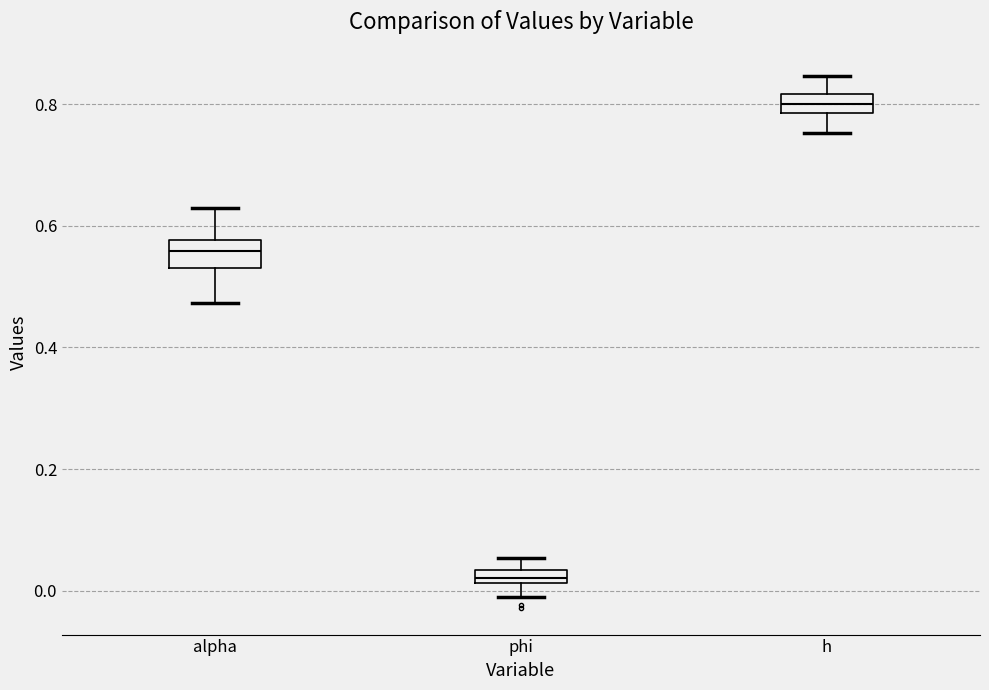

Which box has the lowest median line?

phi